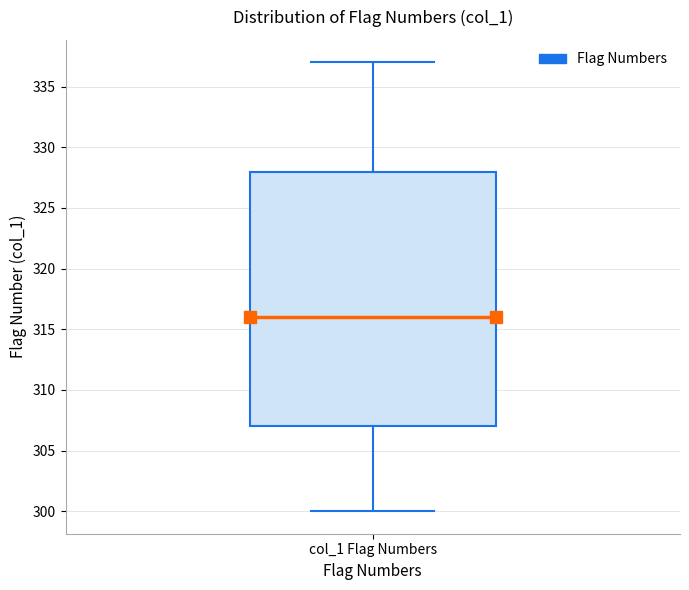

Where does the upper whisker of the box for col_1 Flag Numbers end on the y-axis? The values are not printed on the chart, so give them approximately, as read against the axis.

337